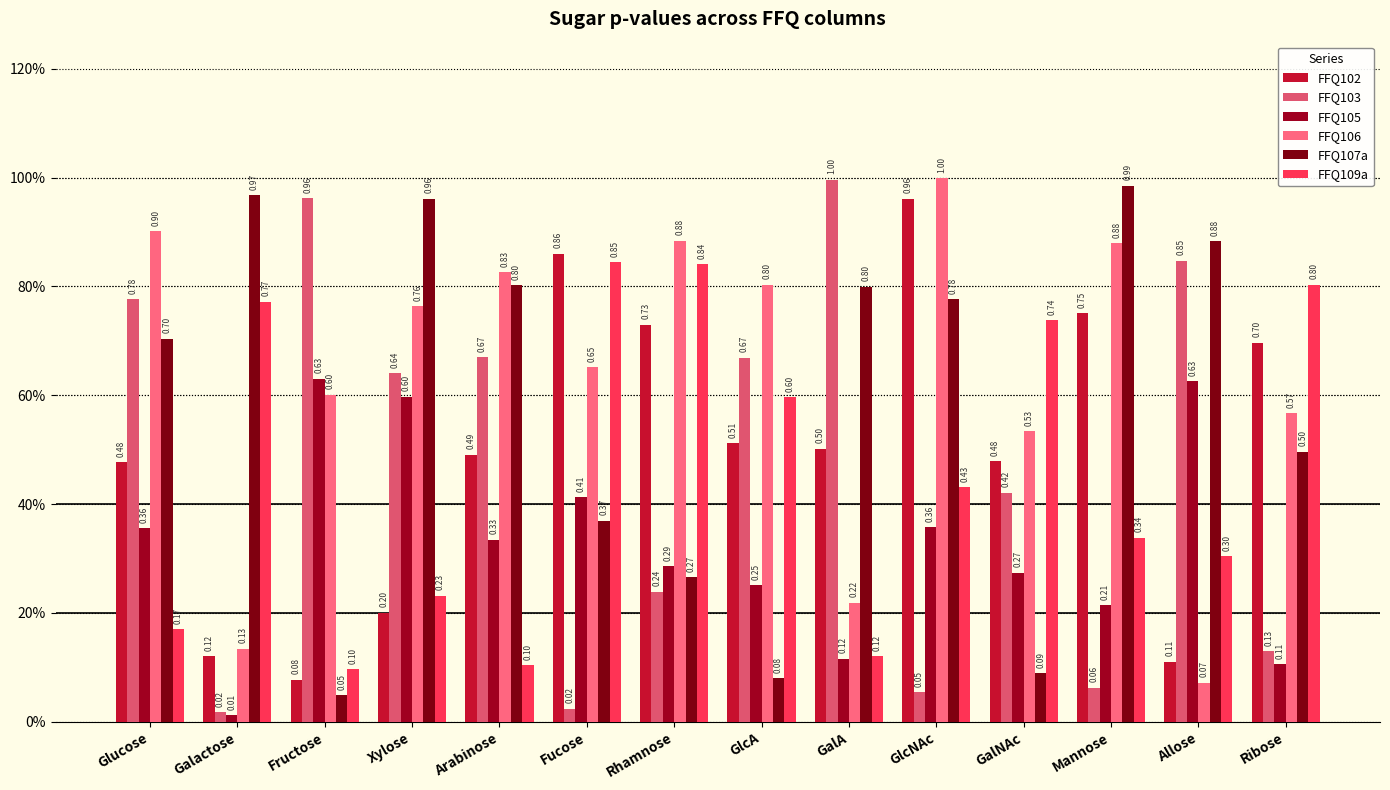

What is the lowest value of the FFQ102 series?

0.1